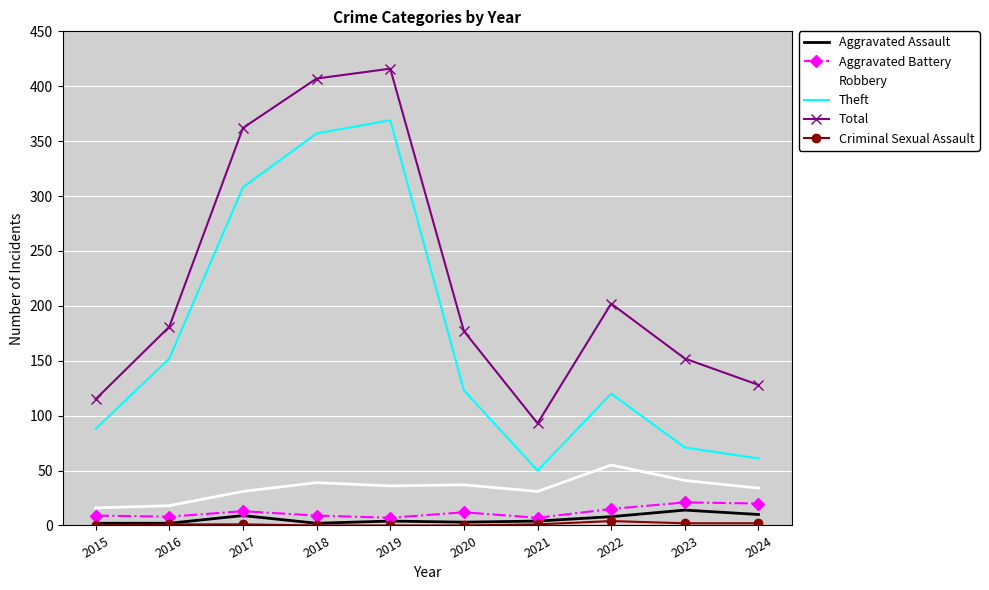

What is the average value of the Aggravated Battery series?

12